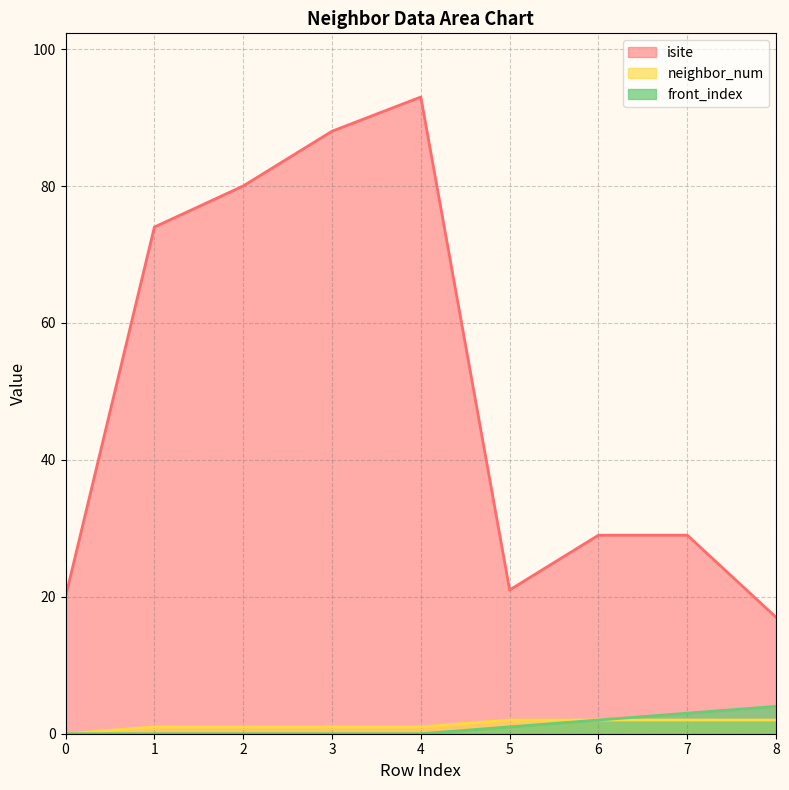

Reading right to left, transcribe all the data shown in this chart.

isite: 17	29	29	21	93	88	80	74	20
neighbor_num: 2	2	2	2	1	1	1	1	0
front_index: 4	3	2	1	0	0	0	0	0